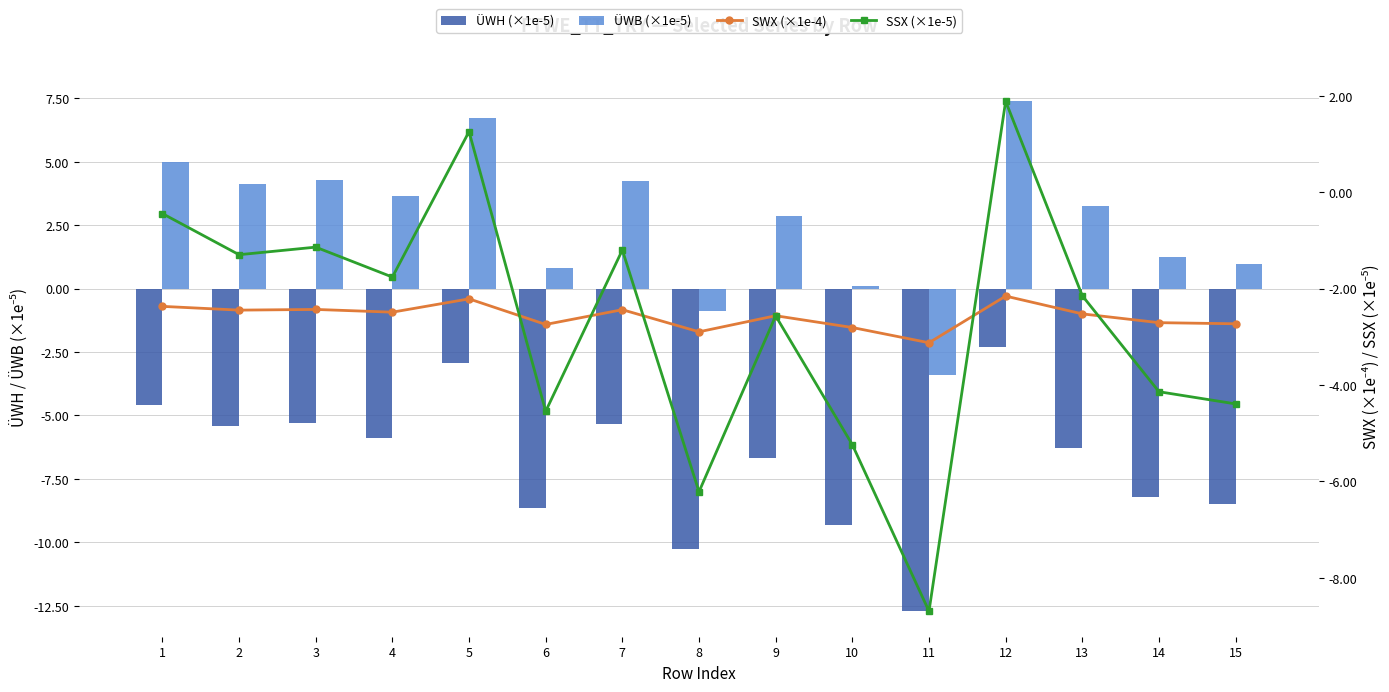

The ÜWH (×1e-5) series shows -4.3 at 14. True or false?

False